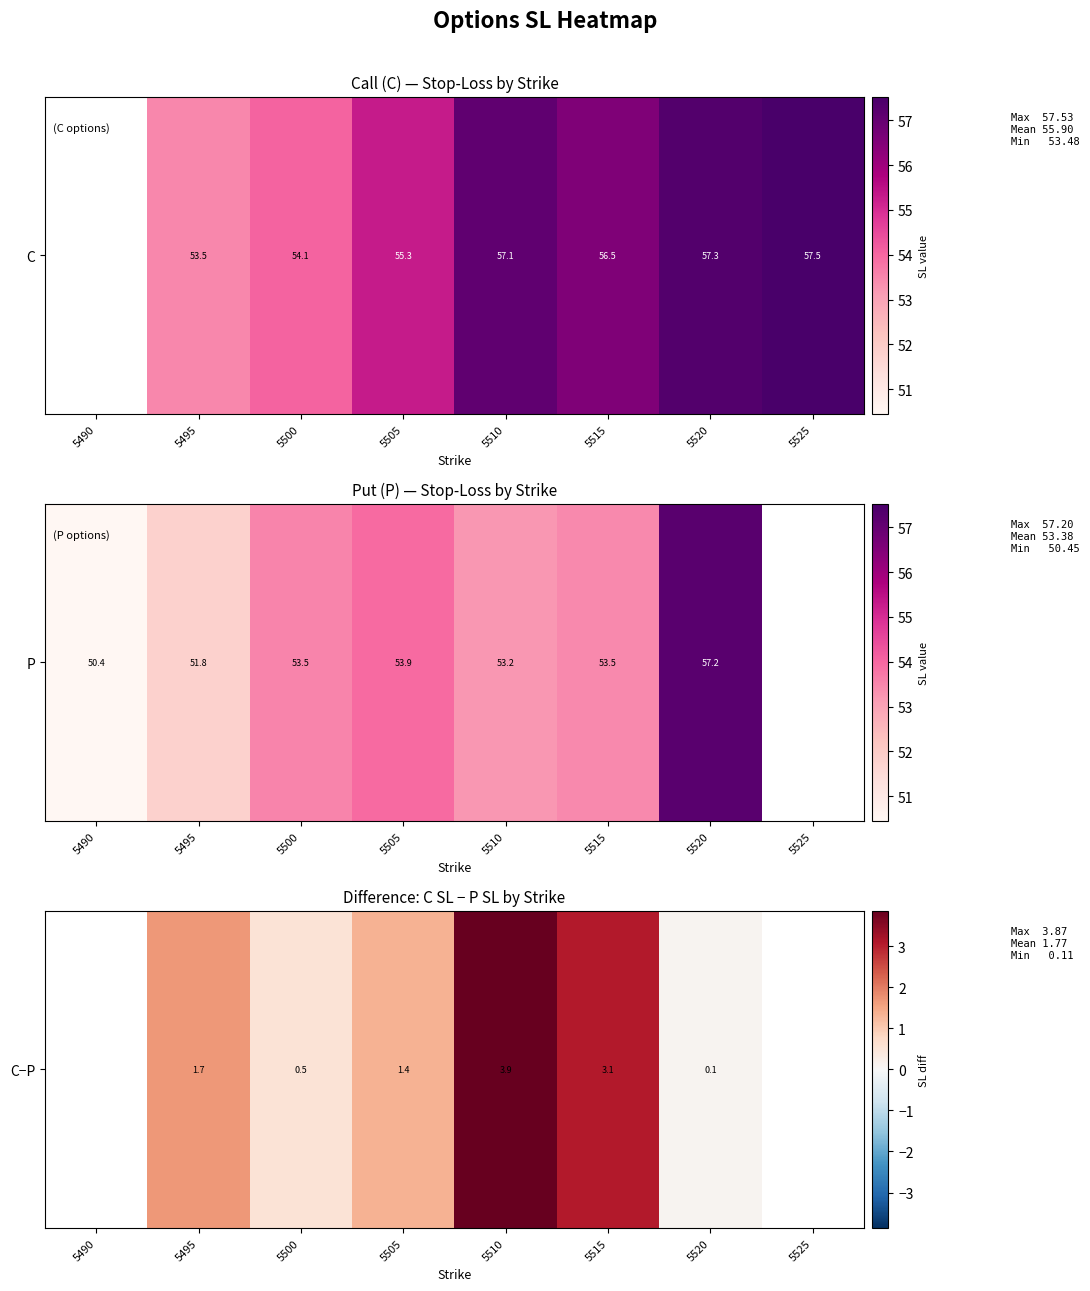

How many values are between 0 and 3?

4